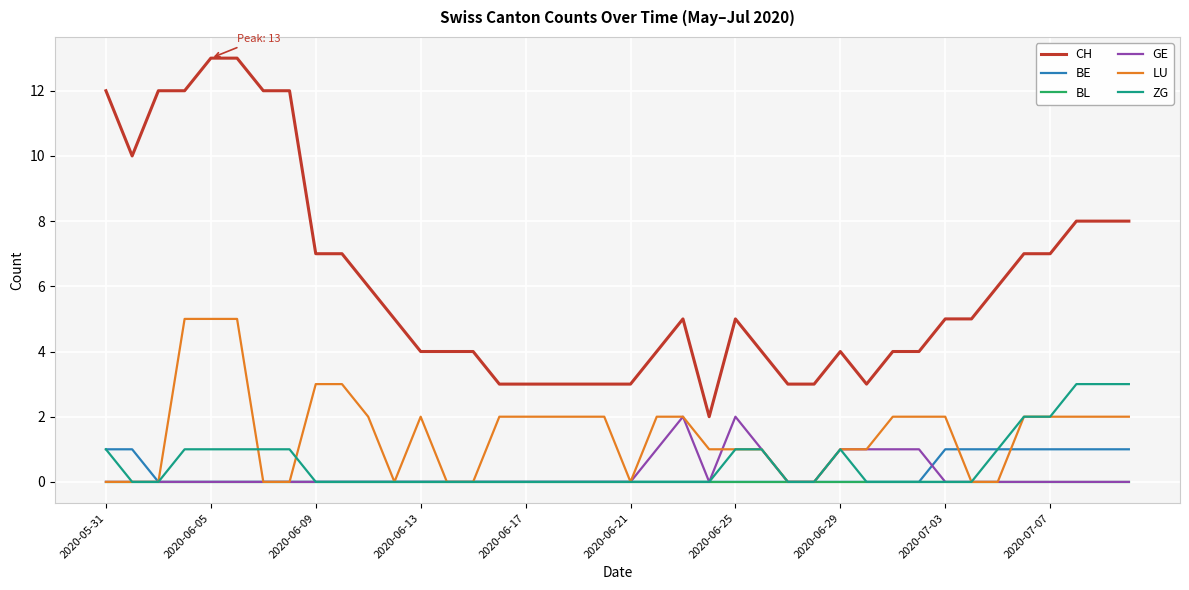

Which series has the largest total across all categories?

CH